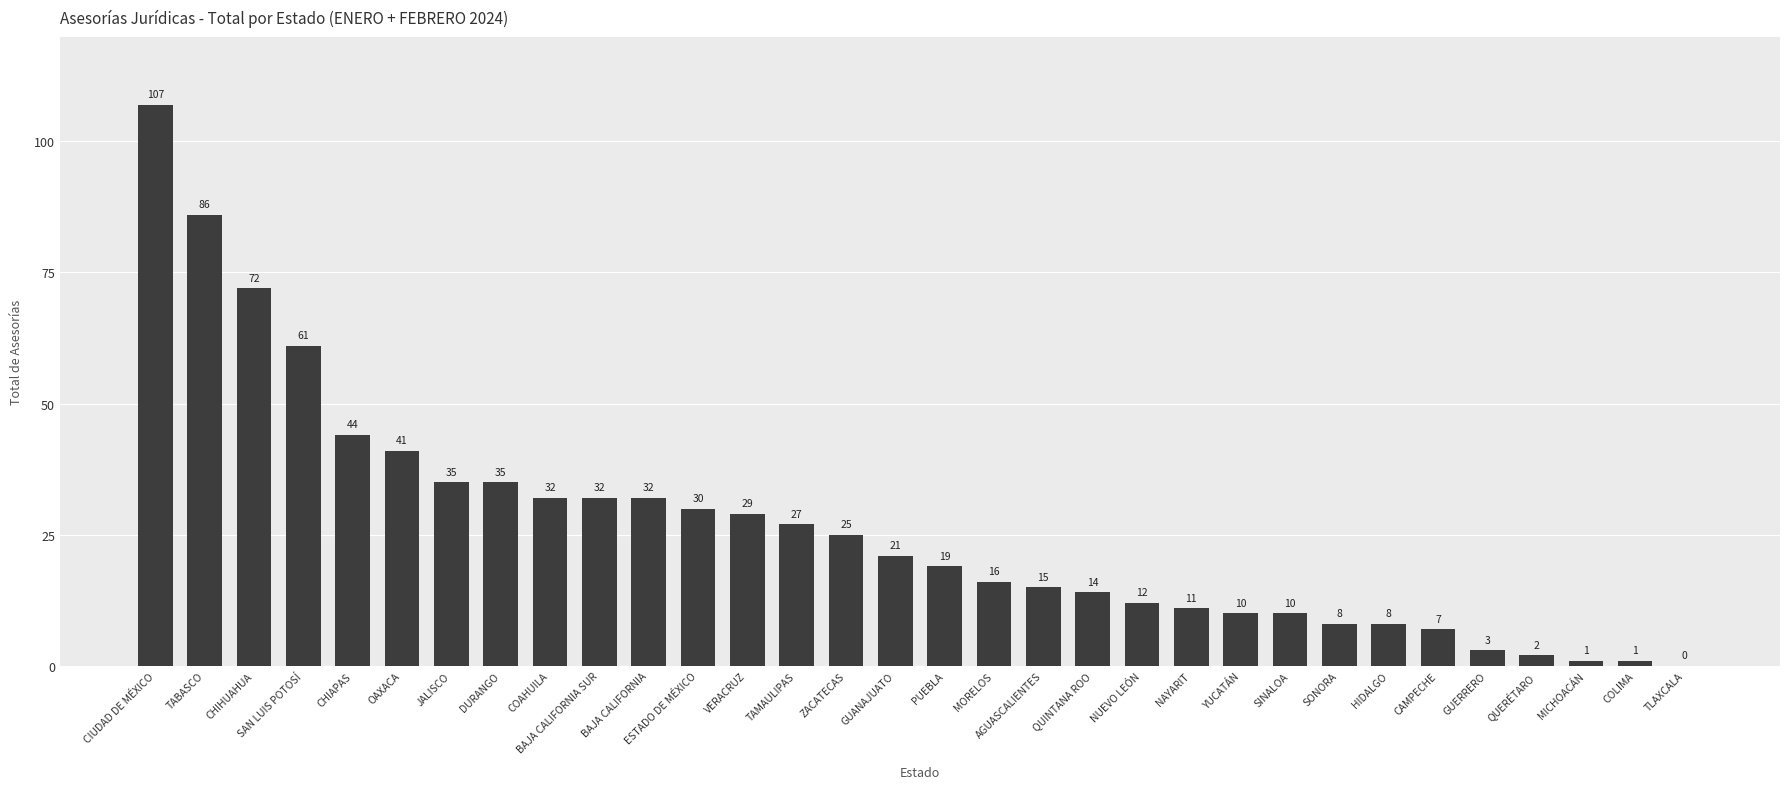

At which label does the data first exceed 21?

CIUDAD DE MÉXICO